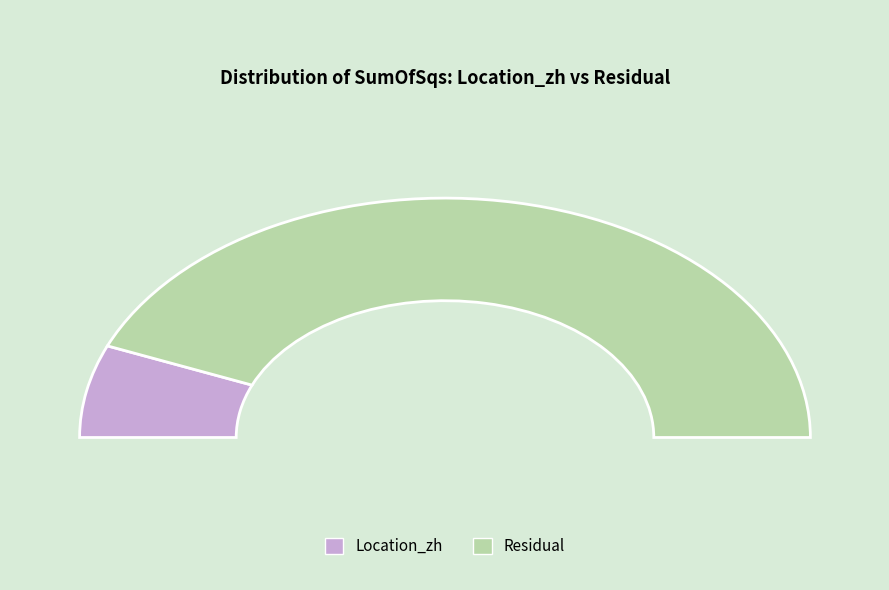

What is the smallest slice in the pie chart?

Location_zh